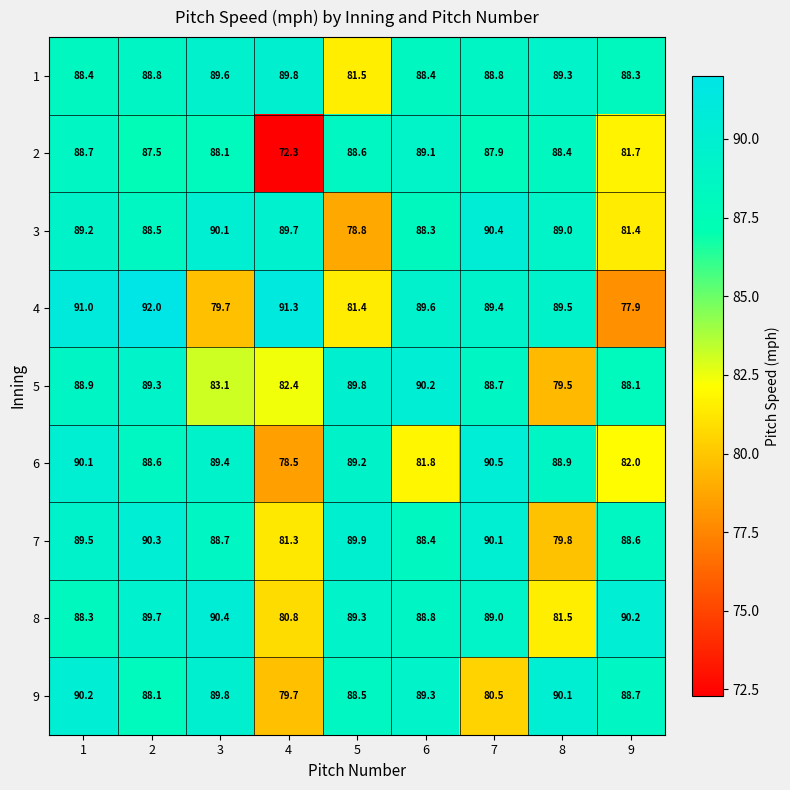

What is the difference between the maximum and second lowest values in the 6 series?

8.7